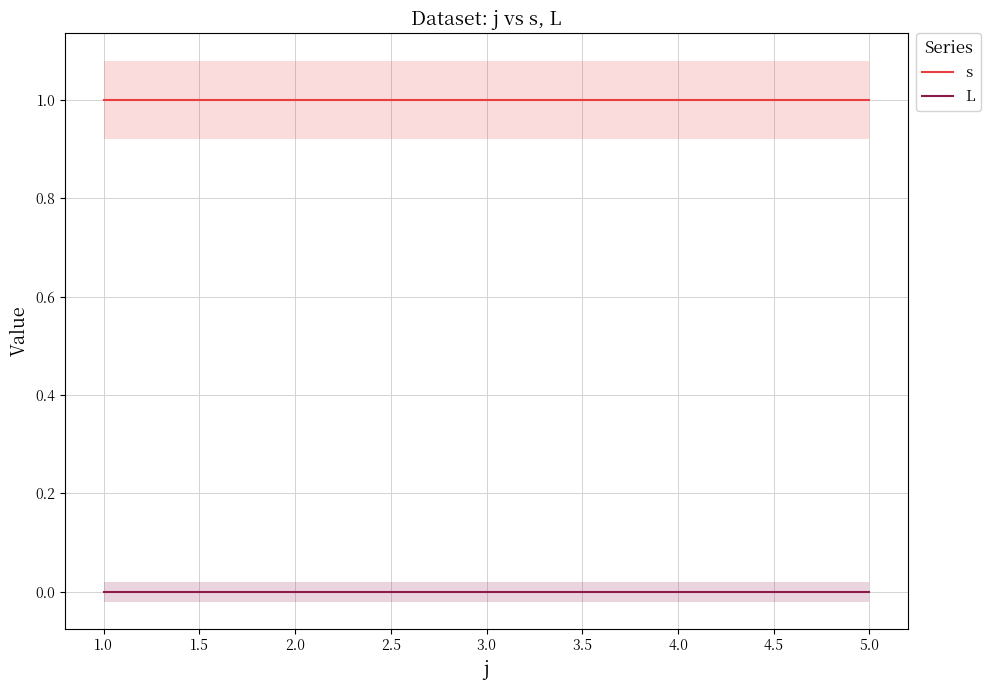

What is the sum of all s values?

5